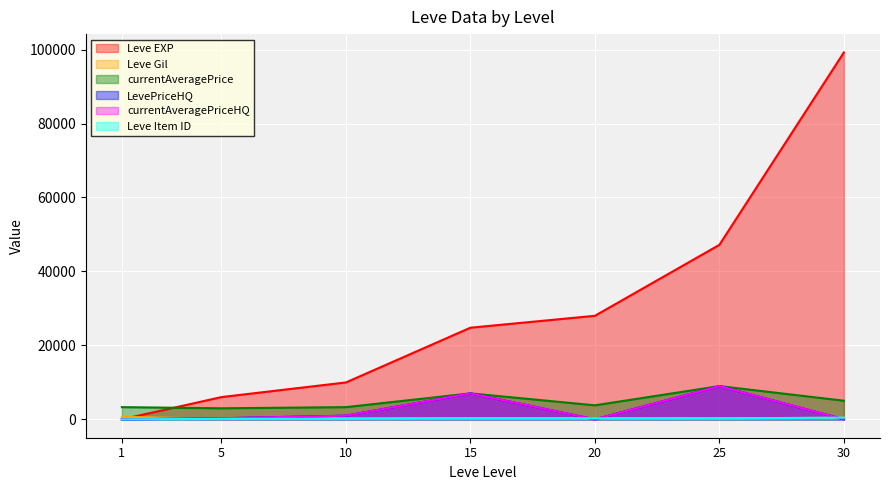

Is it true that Leve Gil equals 293 at 20?

True